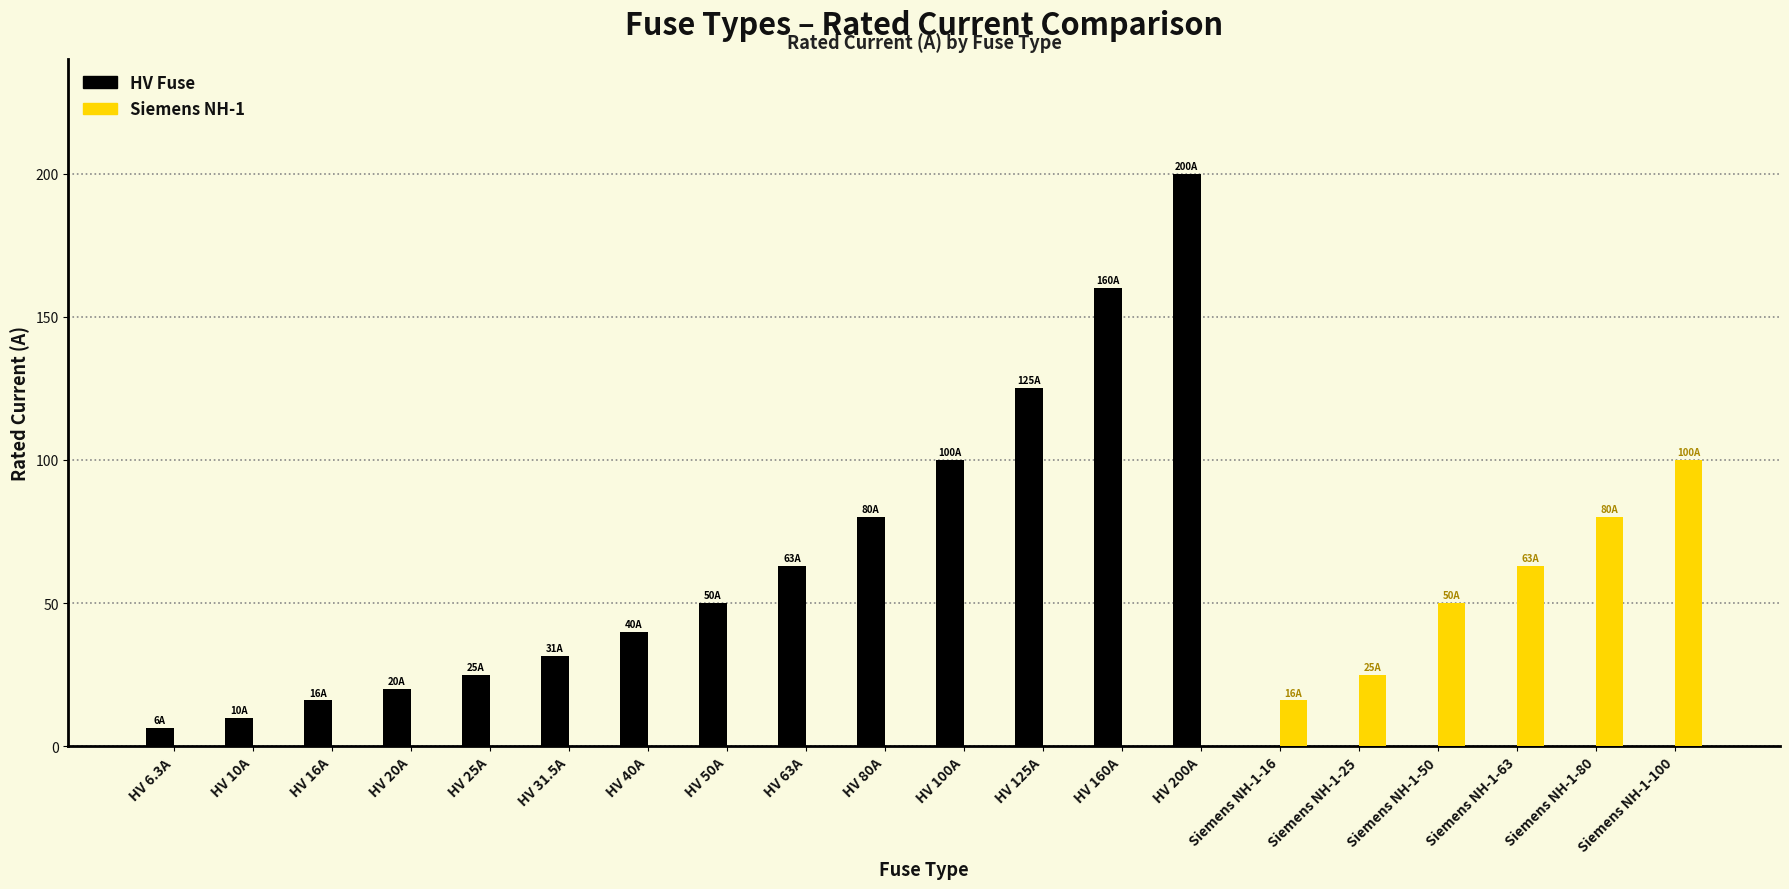

True or false: Siemens NH-1 has a value of 80.0 at Siemens NH-1-80.

True